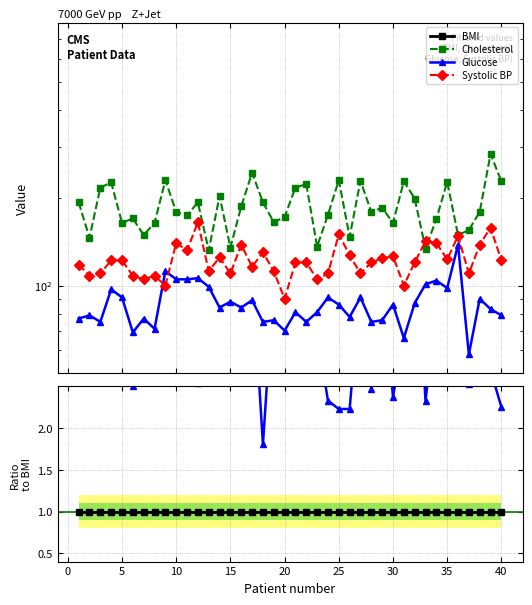

Is it true that Glucose equals 2.3 at 39?

True